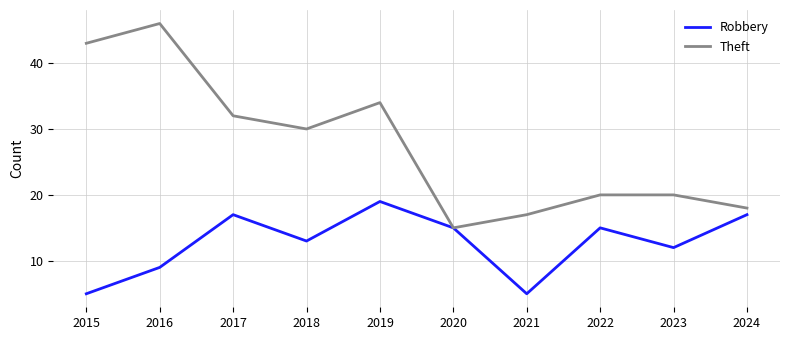

The value of Theft at 2023 is 33. True or false?

False